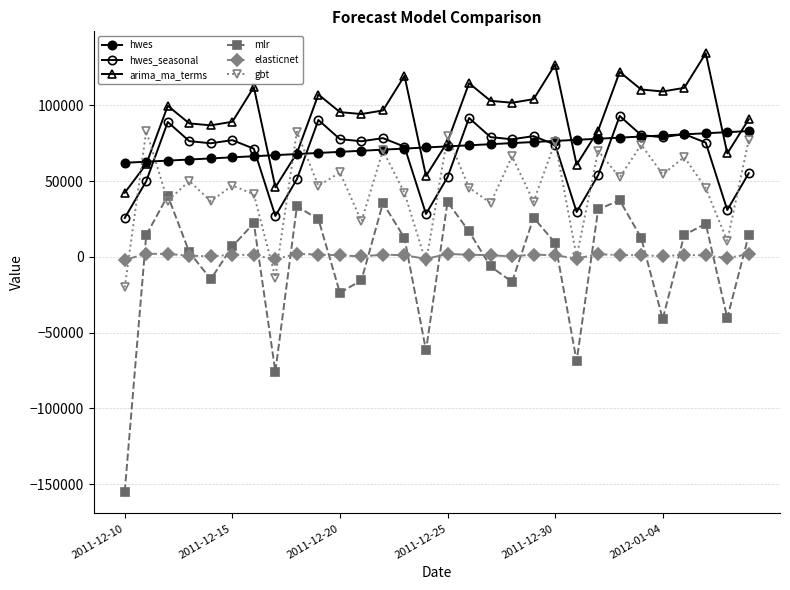

What is the maximum value shown in the chart?

134240.6